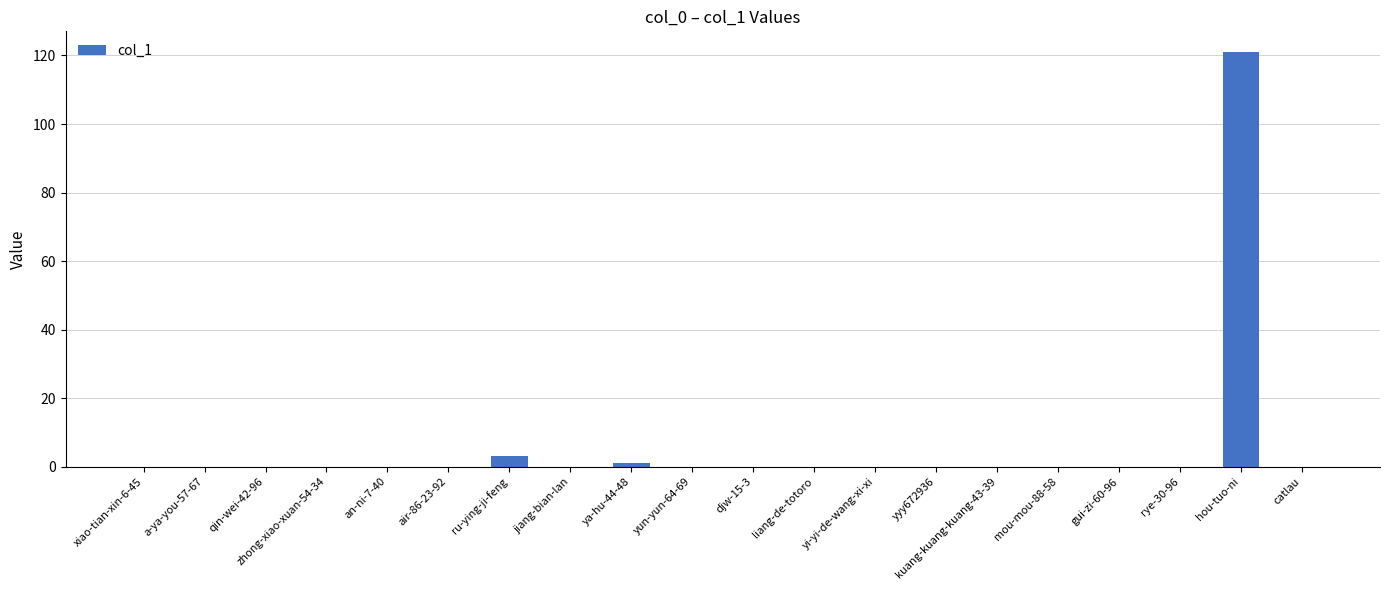

What is the sum of all values?

125